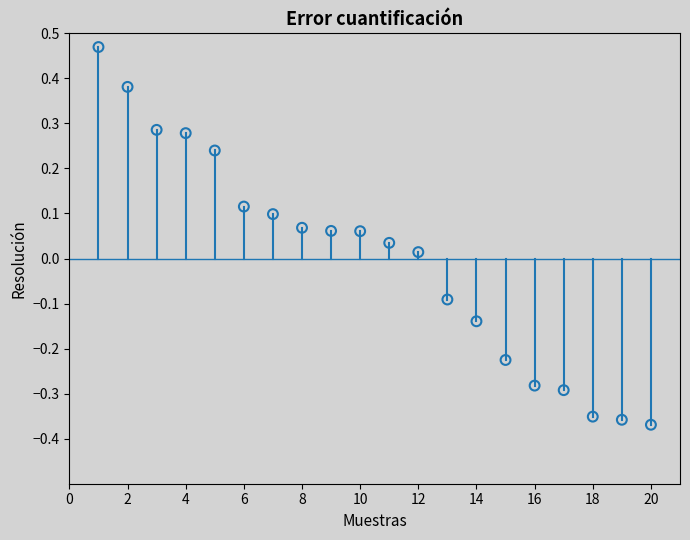

What is the range of X values (max minus min)?

19.0